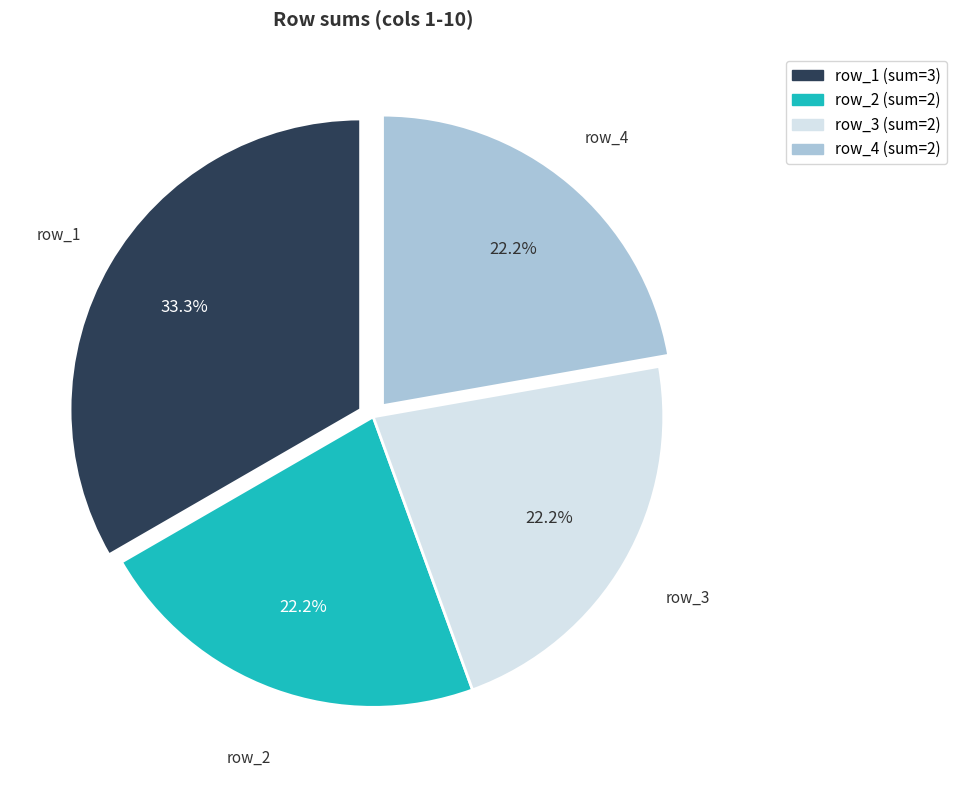

Is there a majority slice in this chart?

No